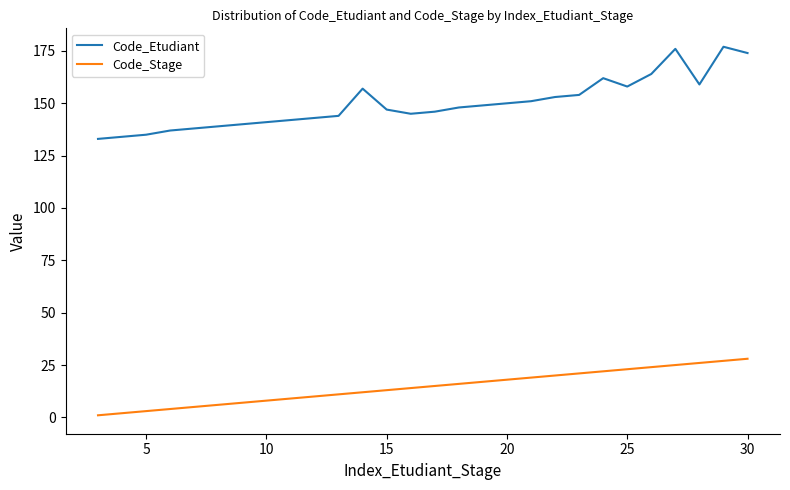

In Code_Etudiant, how many points are lower than both neighbors (excluding endpoints)?

3